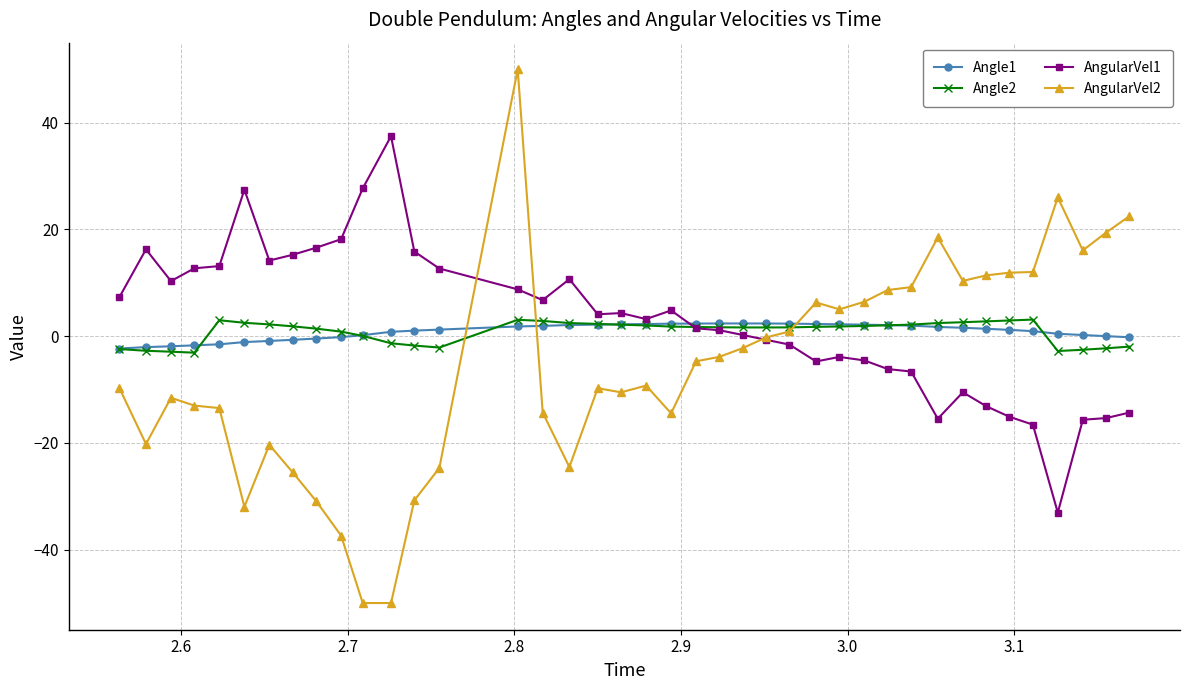

How many categories are shown in the chart?

40